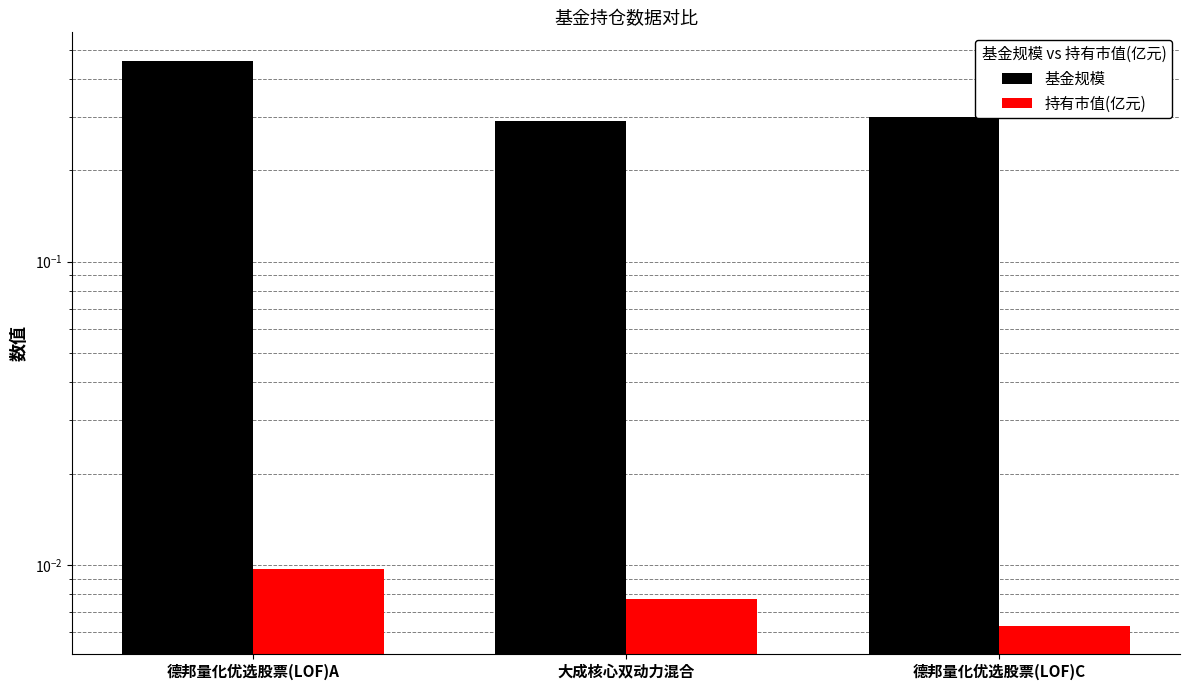

Is it true that 基金规模 equals 0.5 at 德邦量化优选股票(LOF)A?

True